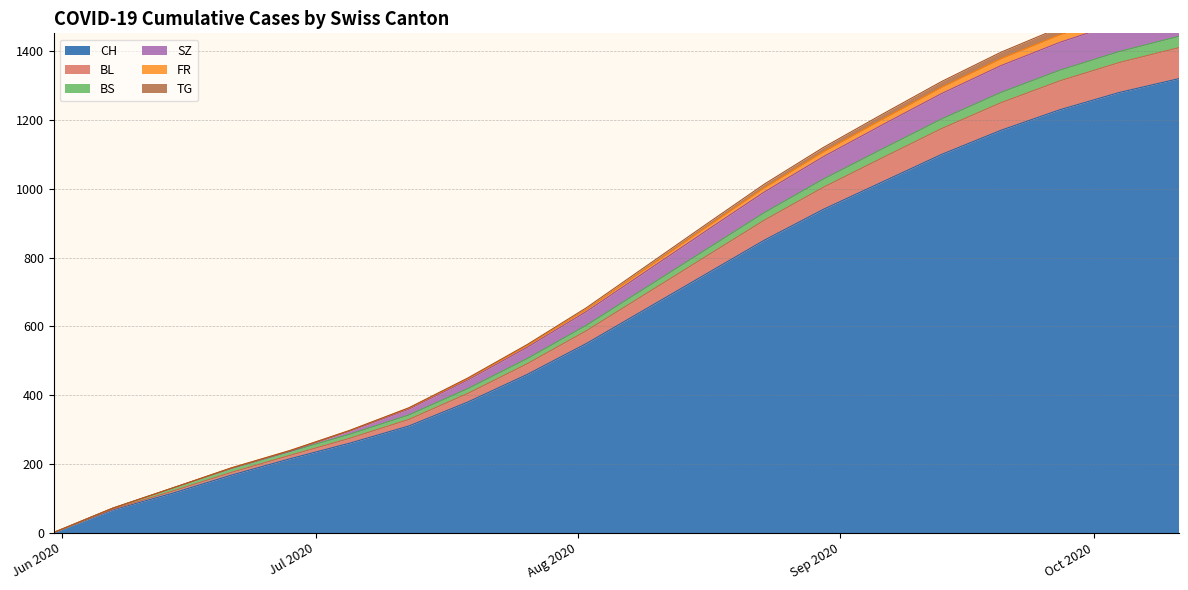

What is the highest value of the CH series?

1320